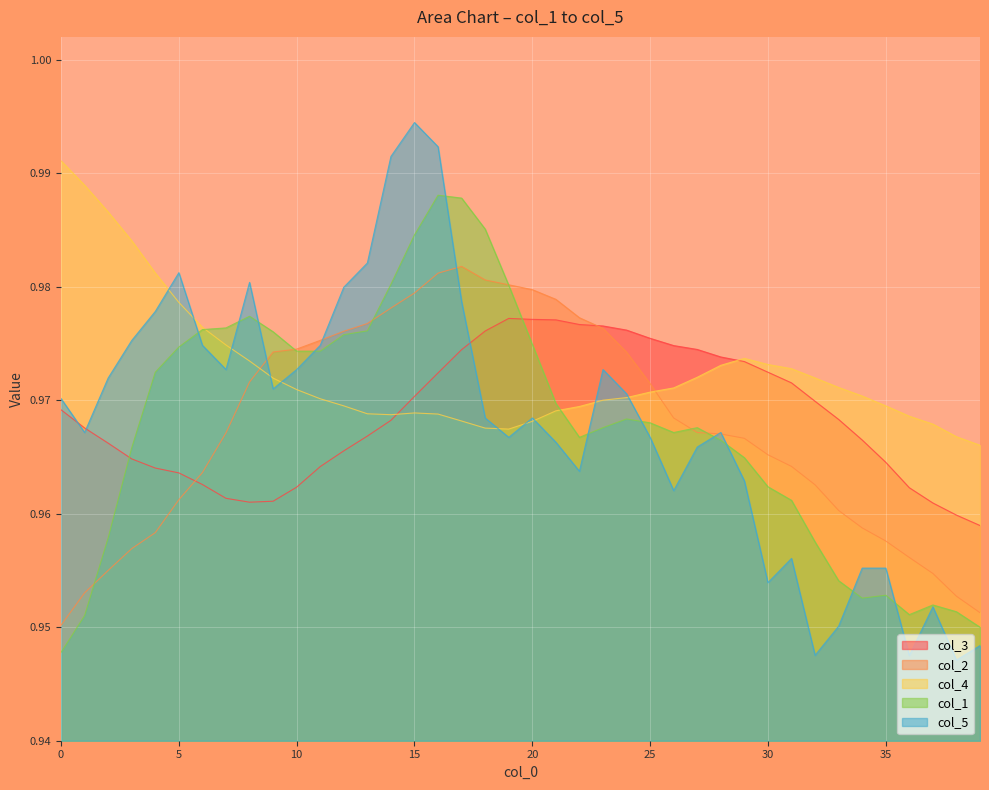

Which series has the largest total across all categories?

col_4